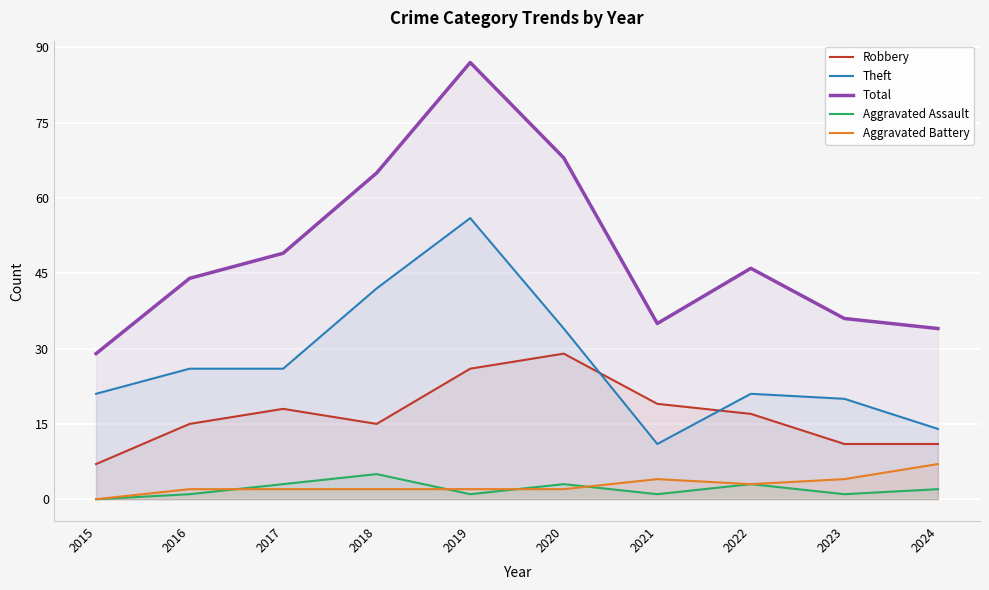

Is the value of Aggravated Battery at 2018 greater than the value of Theft at 2019?

No